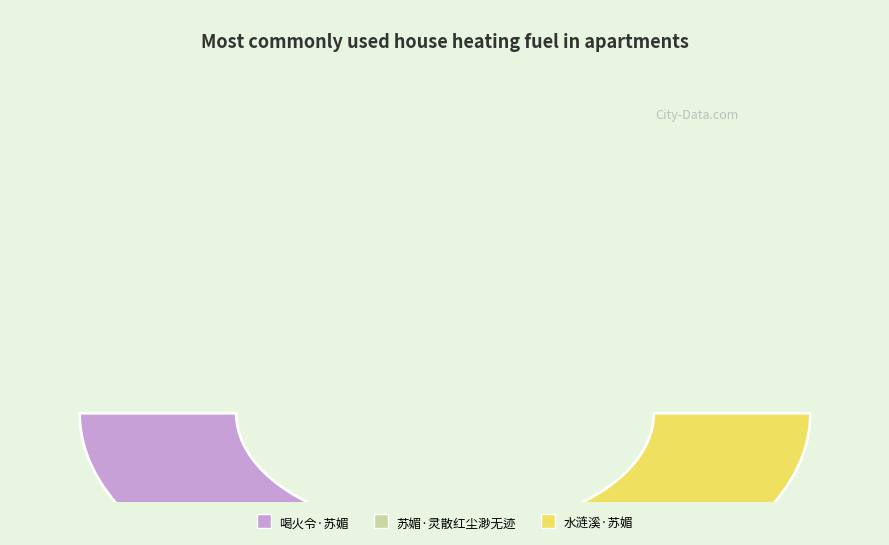

What is the ratio of the value at 水涟溪·苏媚 to the value at 喝火令·苏媚?

1.0